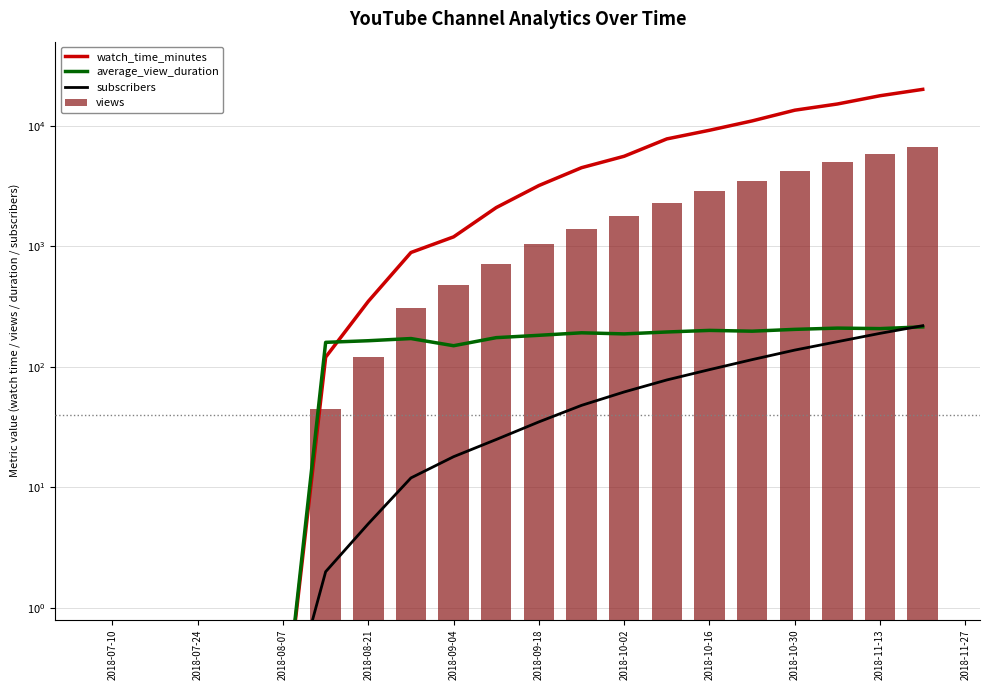

What is the minimum value for views?

0.1